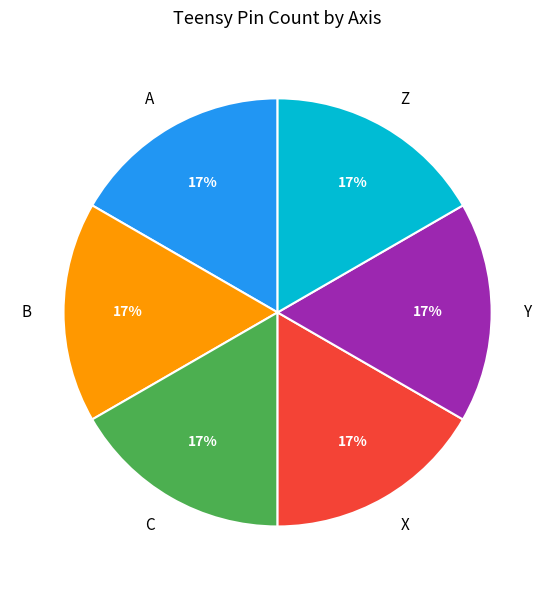

Is there a majority slice in this chart?

No